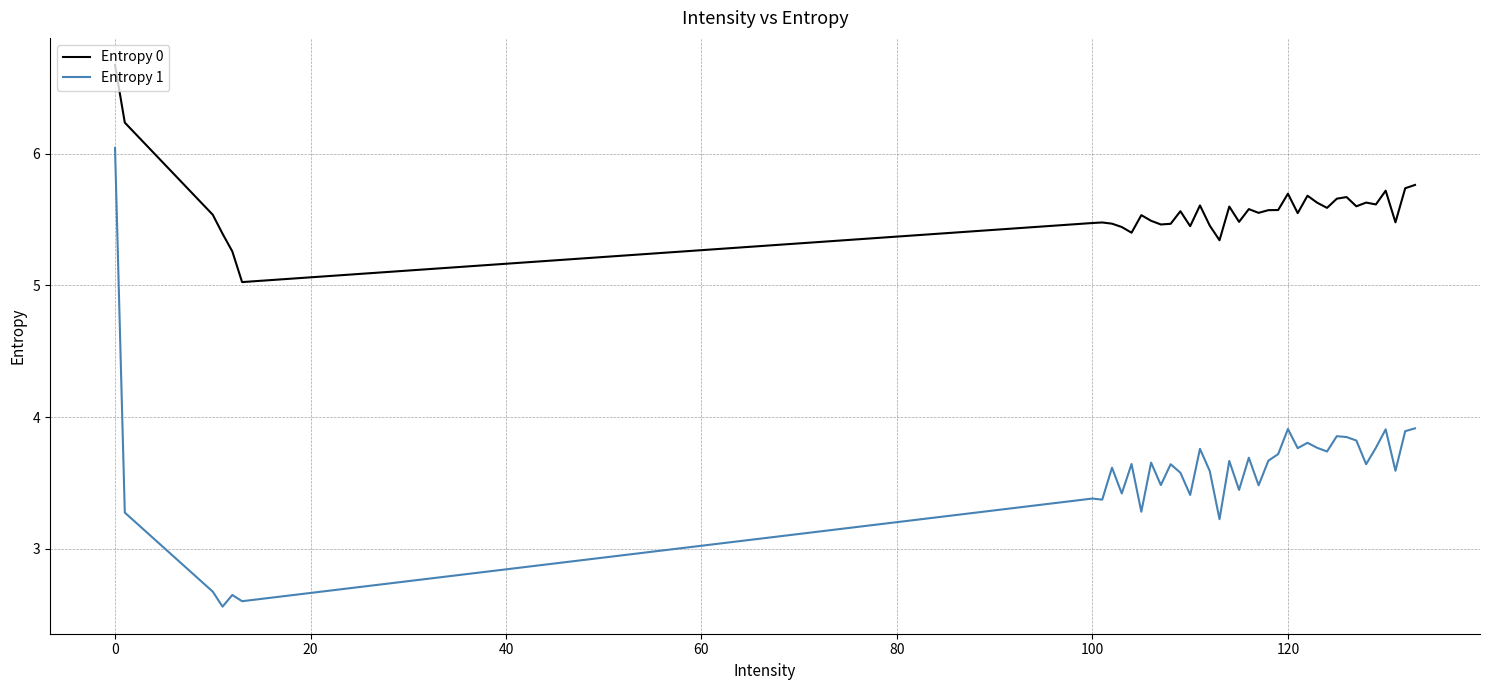

What is the difference between the maximum and minimum values in the Entropy 1 series?

3.5